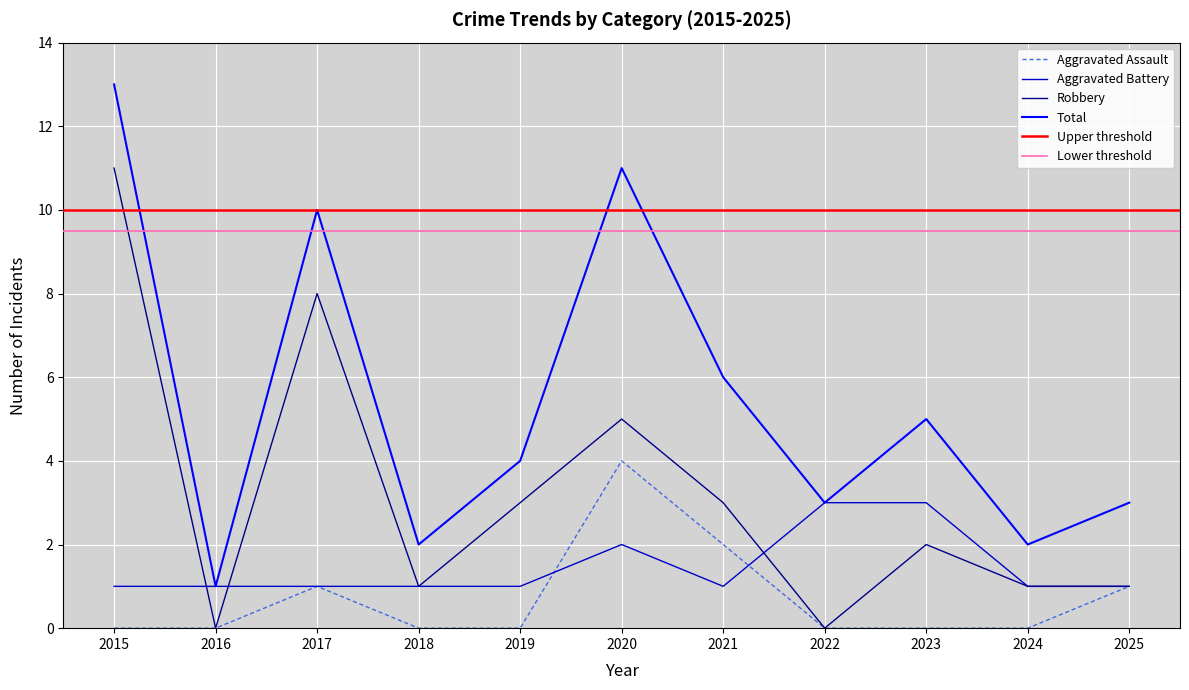

What is the maximum value for Robbery?

11